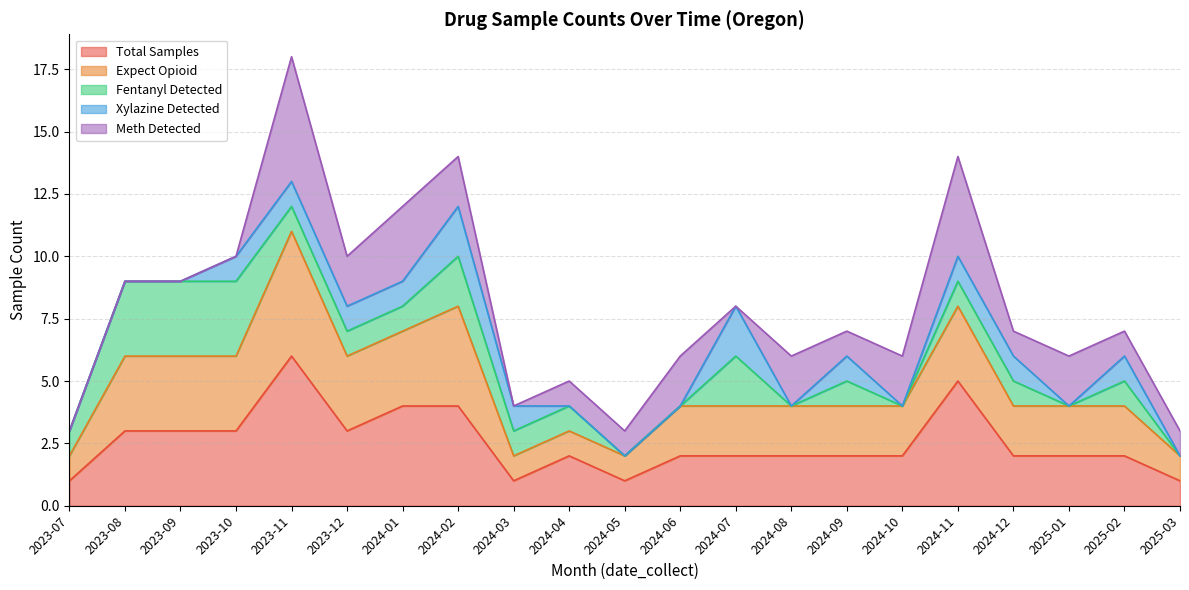

True or false: expect_fentanyl and consumed intersect in this chart.

False